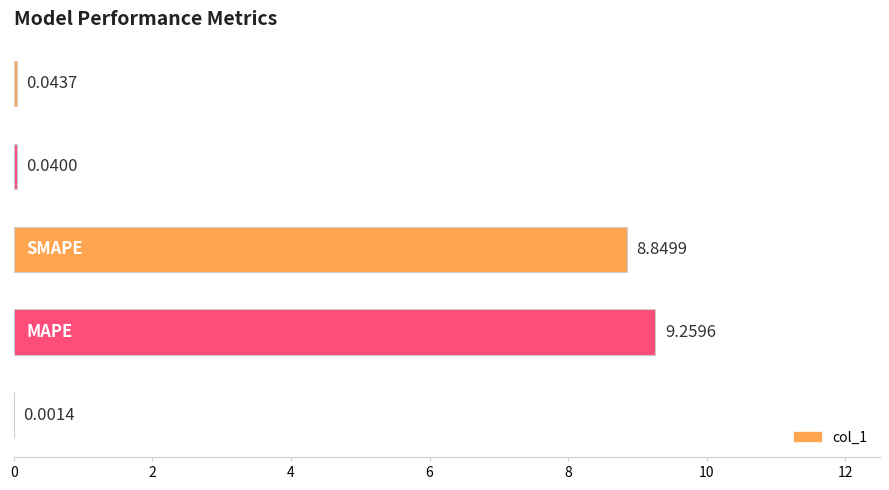

What is the sum of all values?

18.2